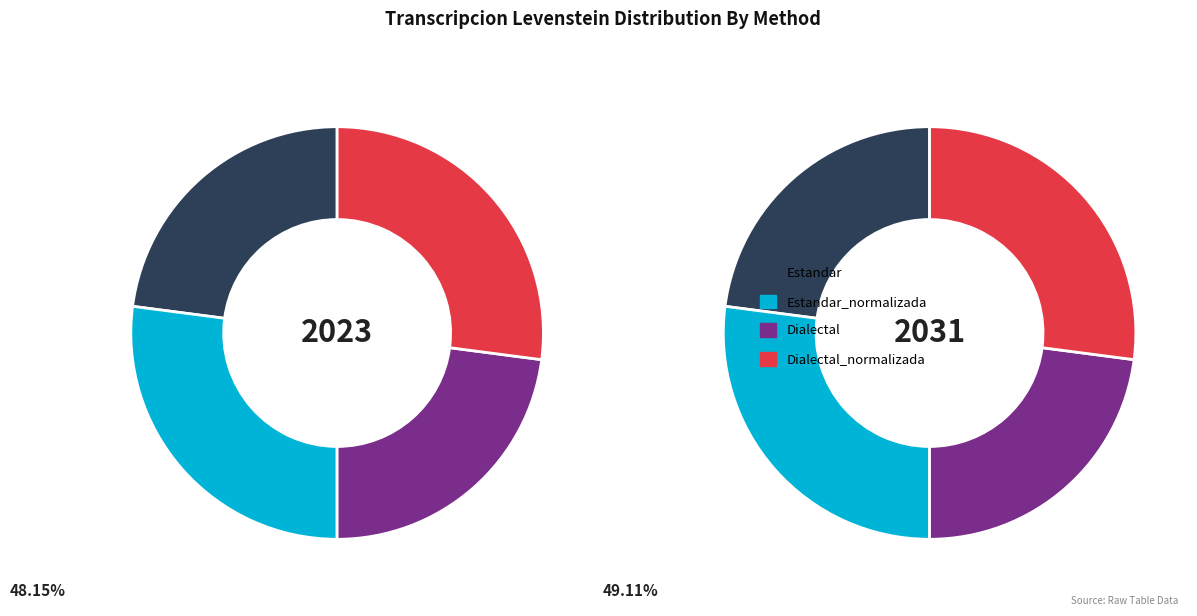

Does any single category account for the majority?

No